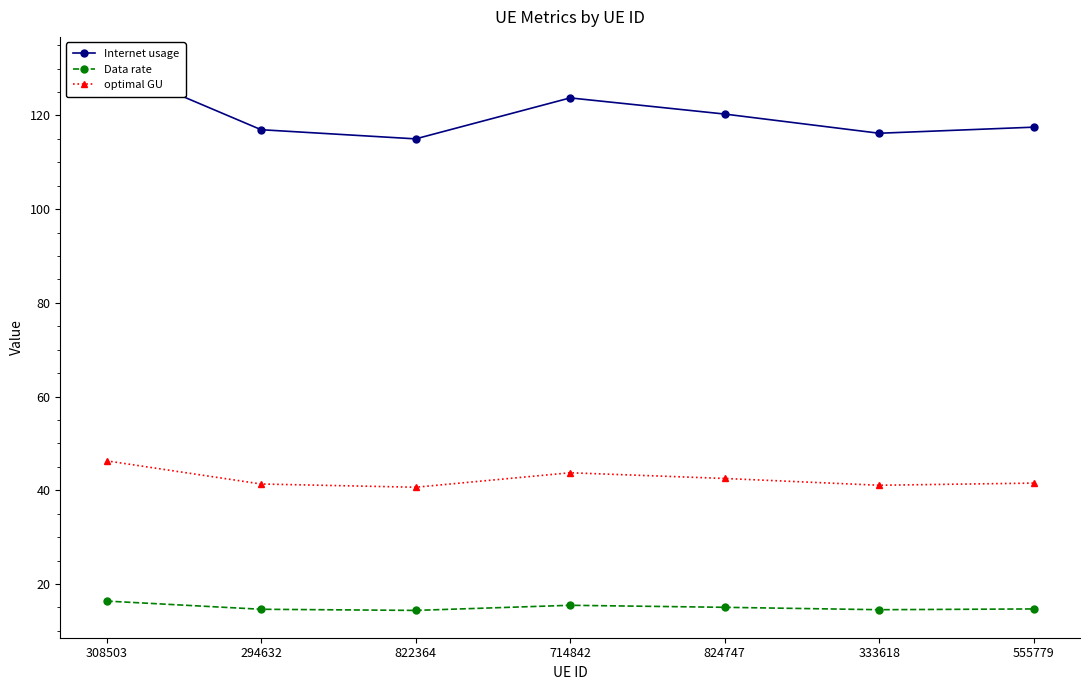

Is this an area chart (filled region under the line)?

No